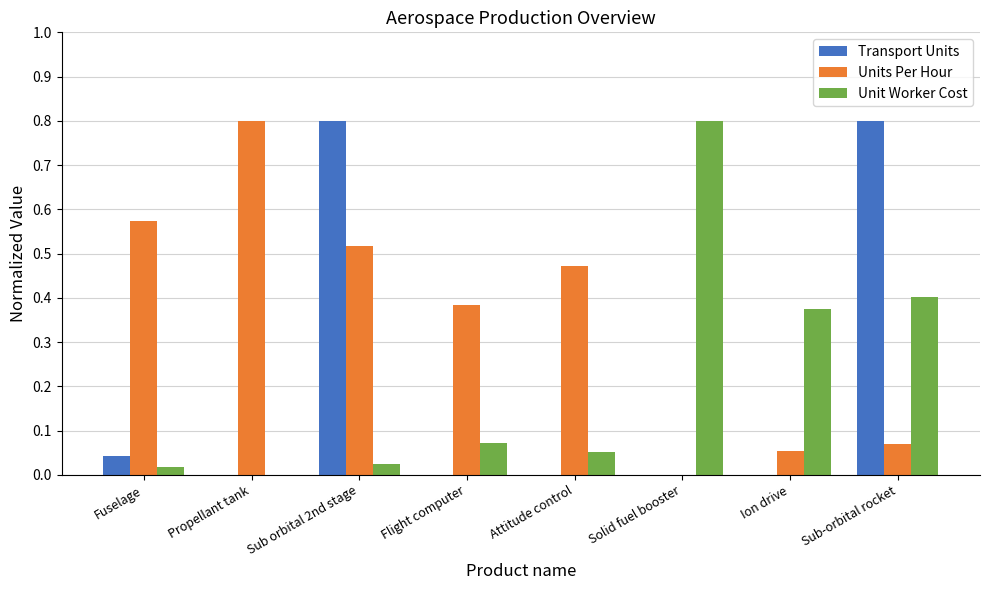

Is the value of Transport Units at Sub orbital 2nd stage greater than the value of Units Per Hour at Flight computer?

Yes